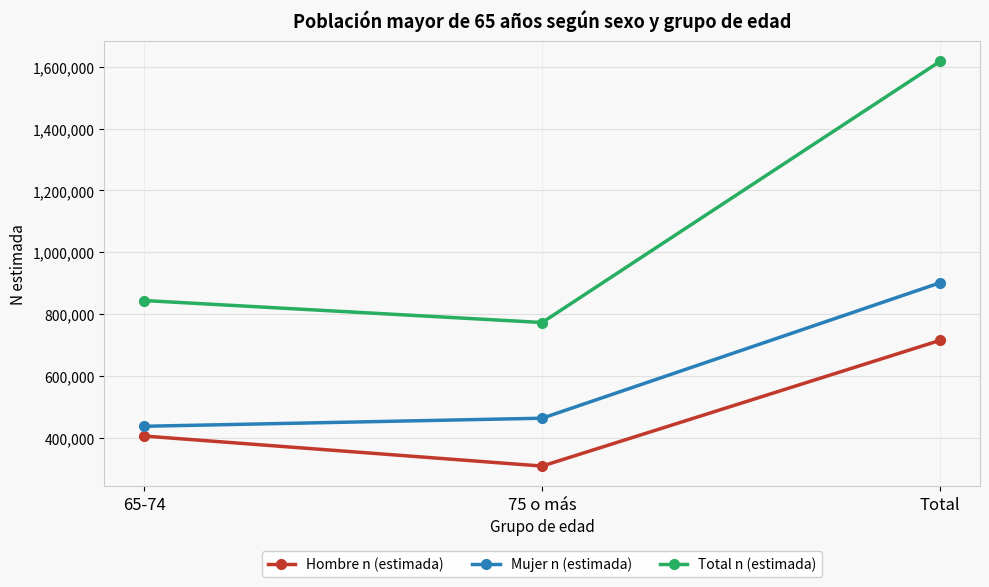

Which label corresponds to the smallest value in the chart?

75 o más